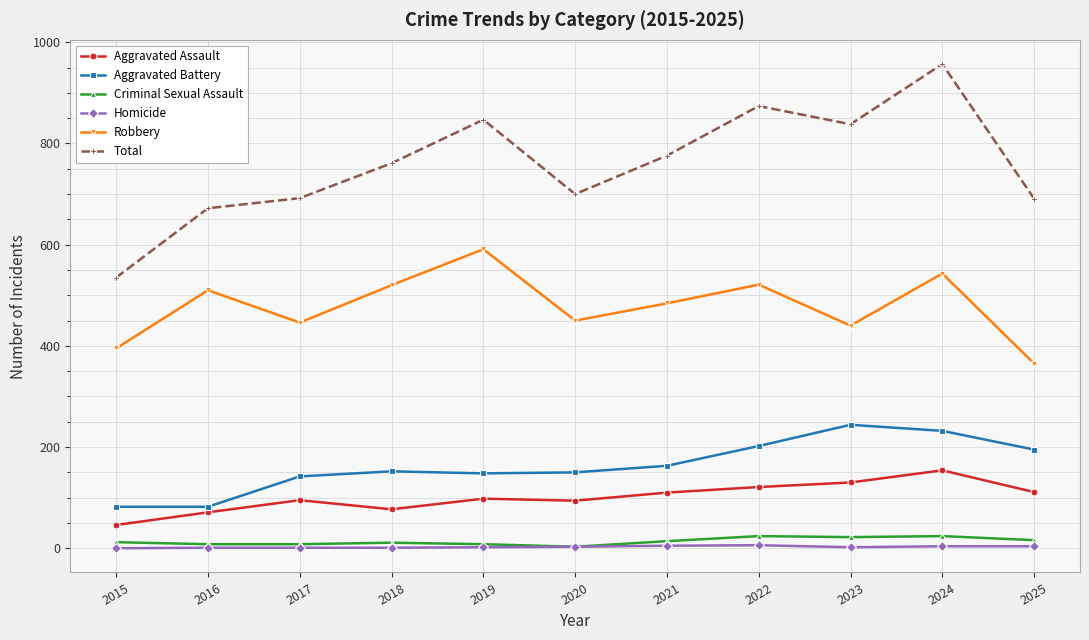

True or false: Criminal Sexual Assault and Aggravated Assault intersect in this chart.

False